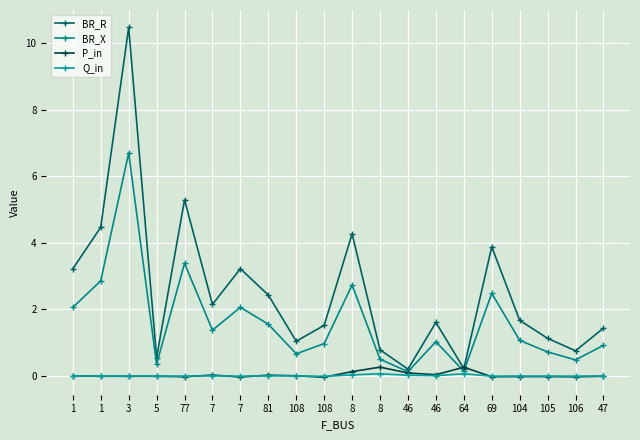

How many lines are shown in the chart?

4